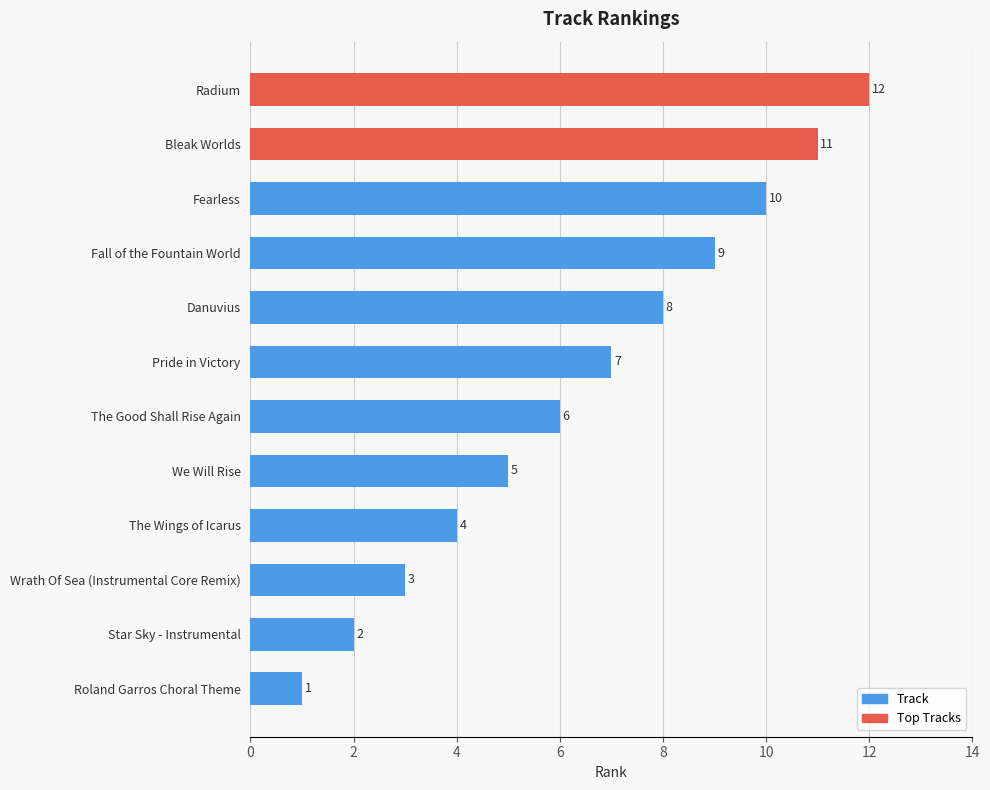

What is the ratio of the value at Fall of the Fountain World to the value at The Good Shall Rise Again?

1.5